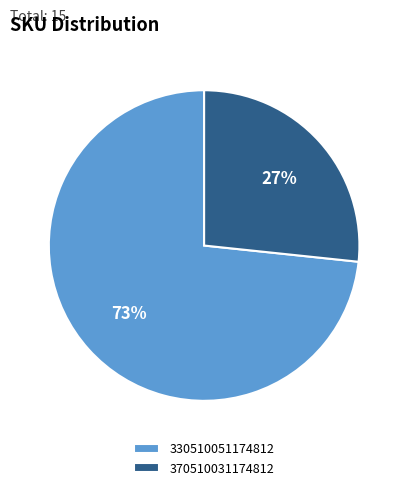

How many slices are in this pie chart?

2